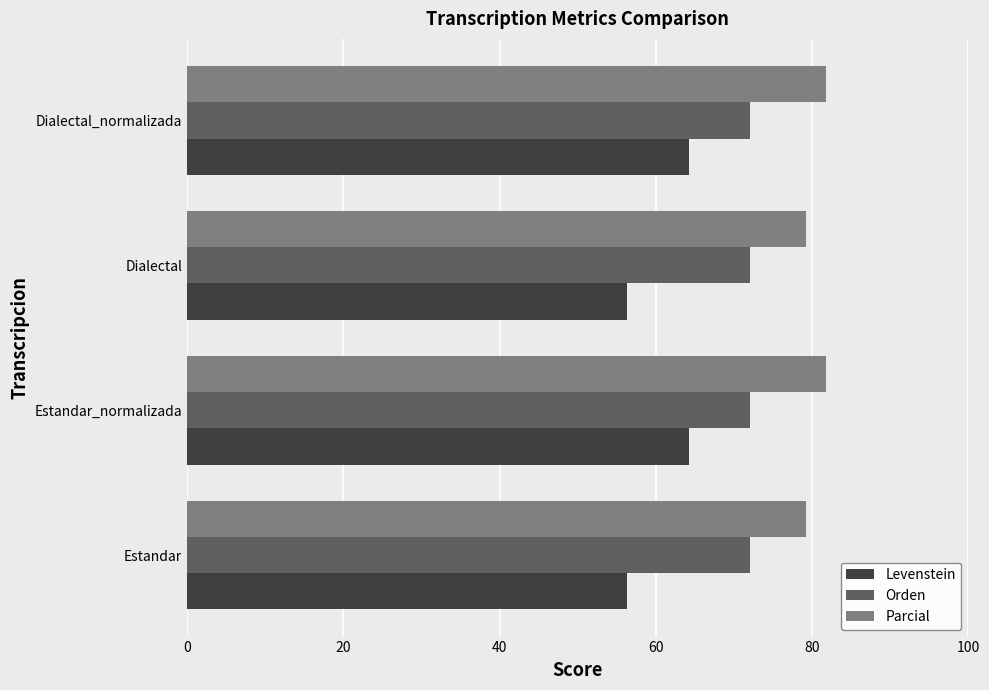

What is the greatest value displayed?

81.8